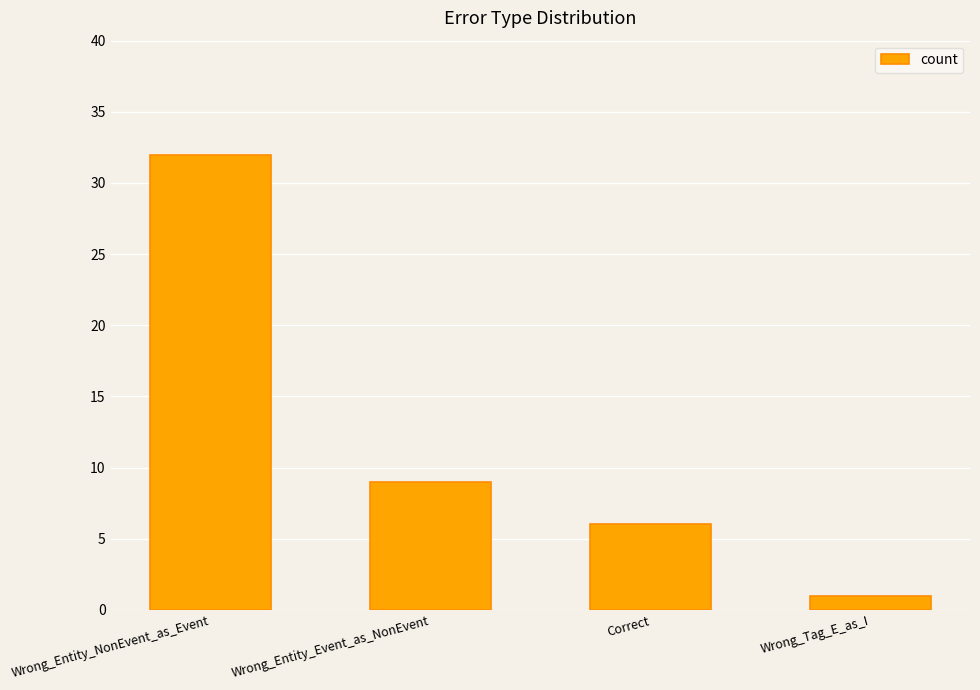

Reading left to right, transcribe all the data shown in this chart.

32	9	6	1